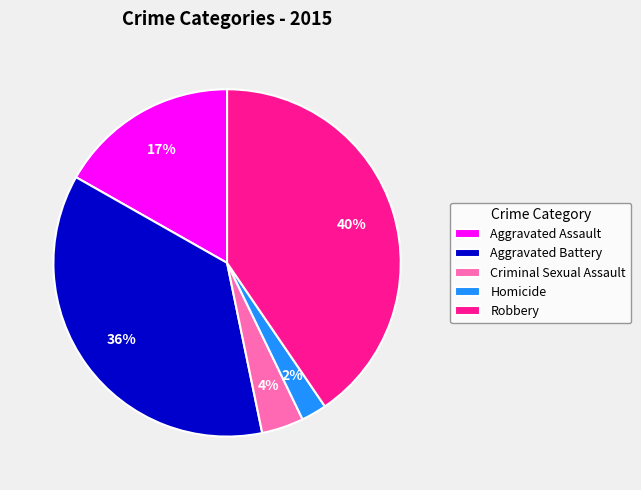

Between Homicide and Aggravated Battery, which is larger?

Aggravated Battery